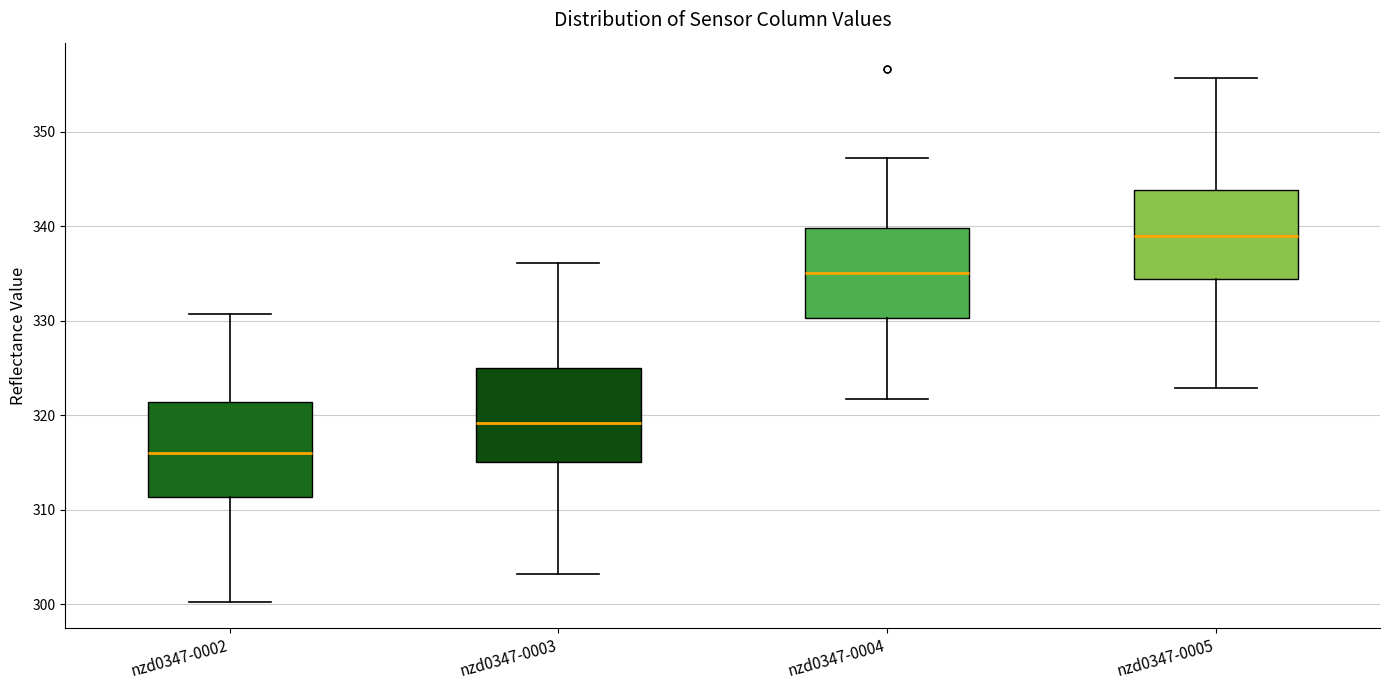

Reading left to right, transcribe this box plot: for each box, give where its median line is, the range the box spans, and where its two whiskers end, as read against the y-axis. The values are not printed on the chart, so give them approximately, as read against the axis.

nzd0347-0002: median 316, box 311 to 321, whiskers 300 to 331
nzd0347-0003: median 319, box 315 to 325, whiskers 303 to 336
nzd0347-0004: median 335, box 330 to 340, whiskers 322 to 347
nzd0347-0005: median 339, box 334 to 344, whiskers 323 to 356